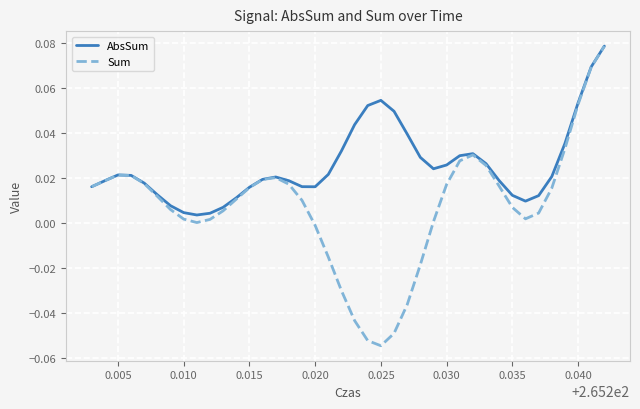

Rank the series by their average value, from lowest to highest.

Sum, AbsSum